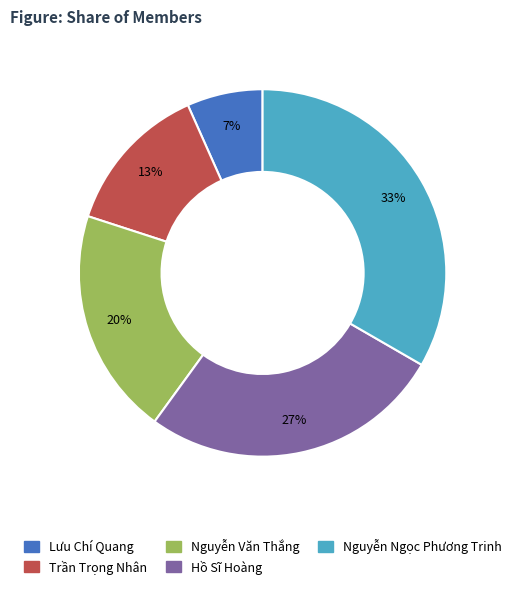

Does any single category account for the majority?

No